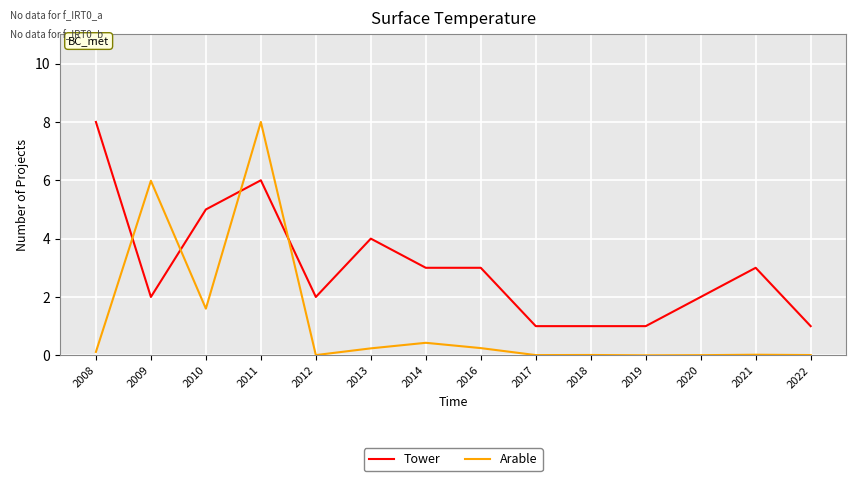

Does the chart have visible grid lines?

Yes